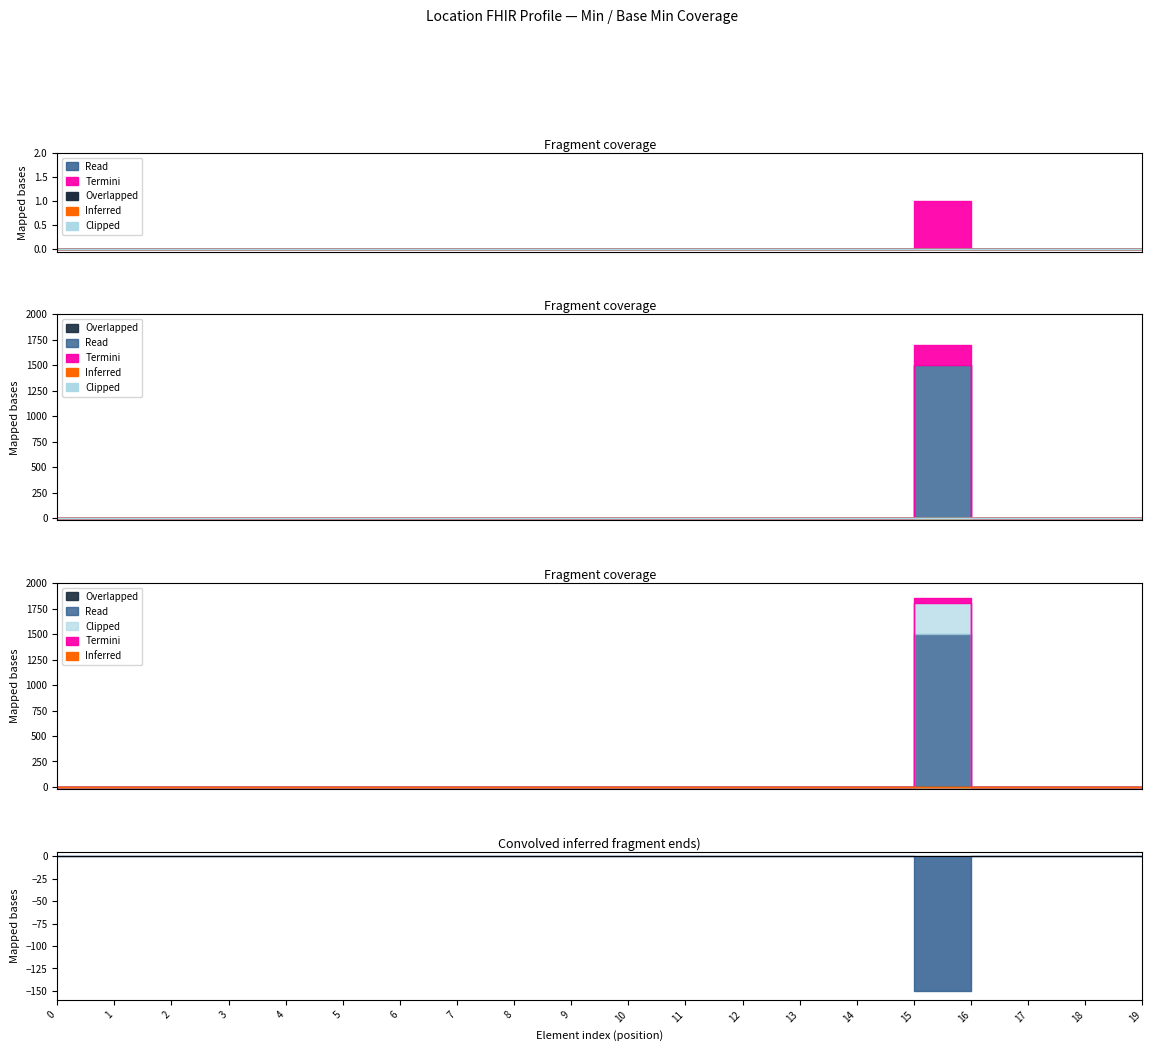

Reading right to left, extract all data points from this chart.

Base Min: 0	0	0	0	0	0	0	0	0	0	0	0	0	0	0	0	0	0	0	0
Min: 0	0	0	0	1	0	0	0	0	0	0	0	0	0	0	0	0	0	0	0